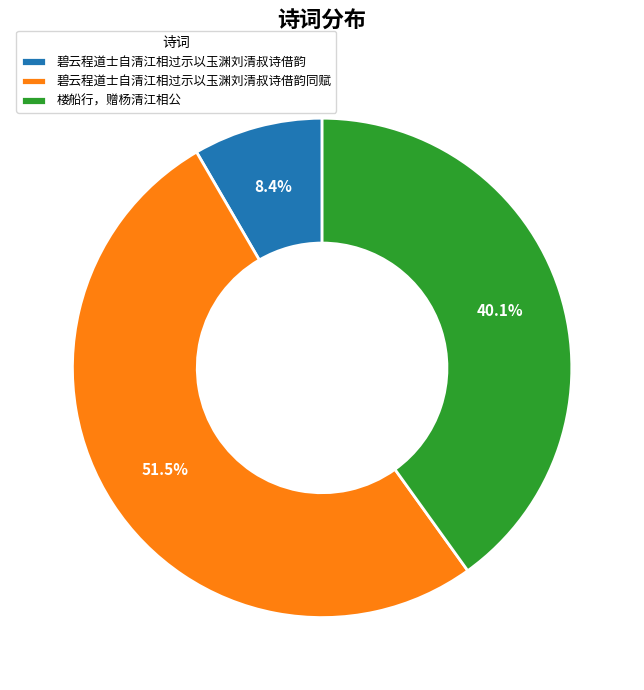

To the nearest percent, what is the average slice percentage?

33%